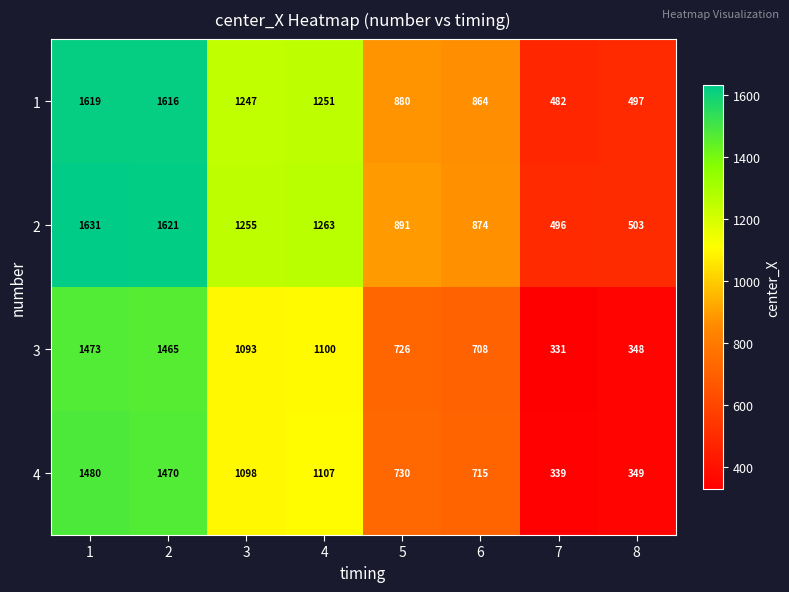

List the series in order of their peak value, lowest first.

3, 4, 1, 2